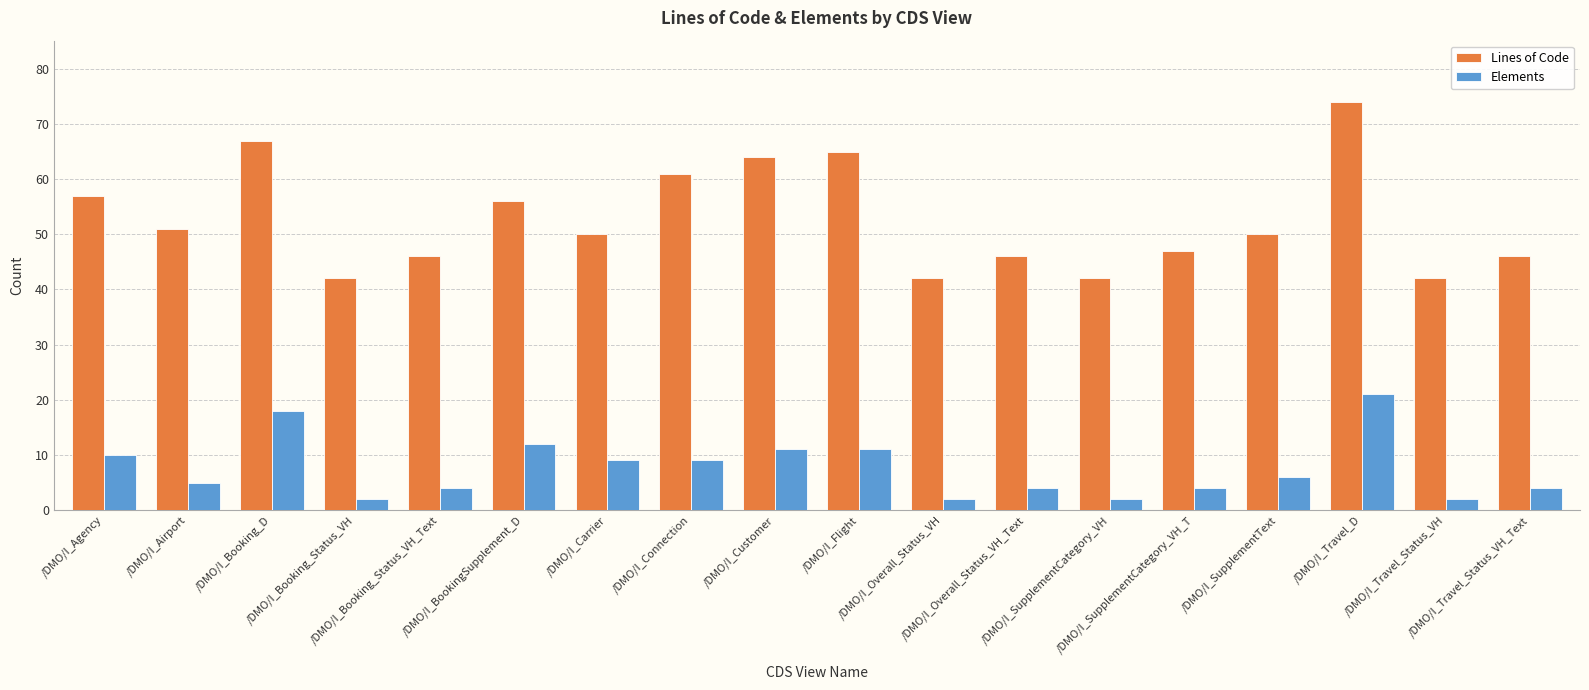

List the series in order of their peak value, lowest first.

Elements, Lines of Code